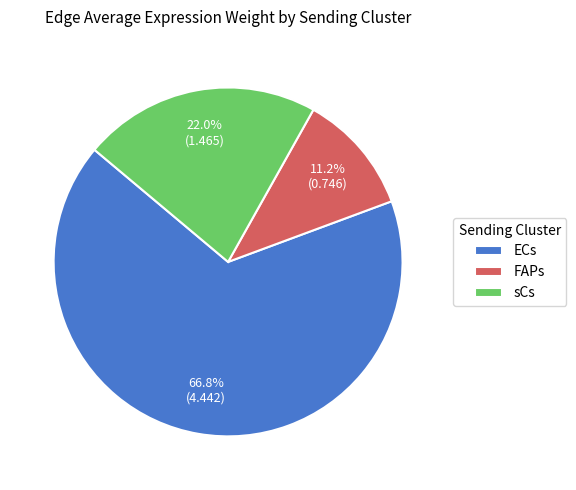

Between FAPs and ECs, which is larger?

ECs